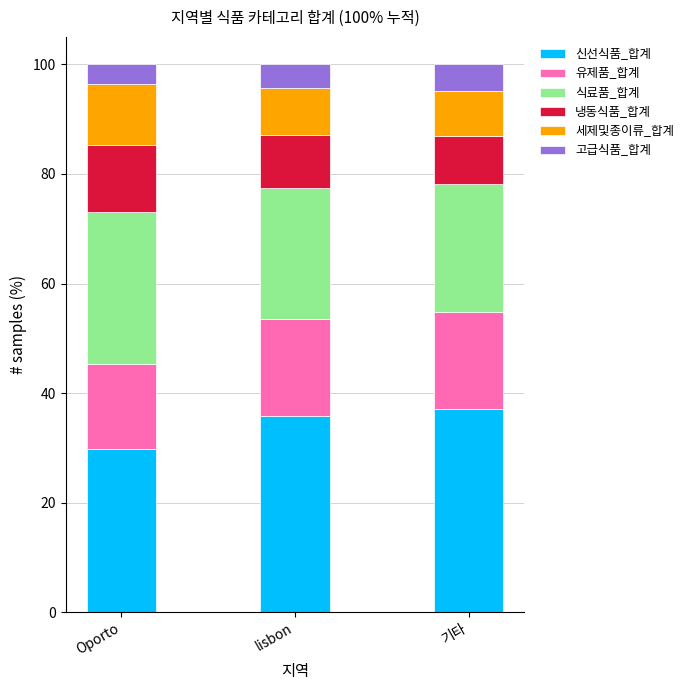

What are all the series names shown in the legend?

신선식품_합계, 유제품_합계, 식료품_합계, 냉동식품_합계, 세제및종이류_합계, 고급식품_합계